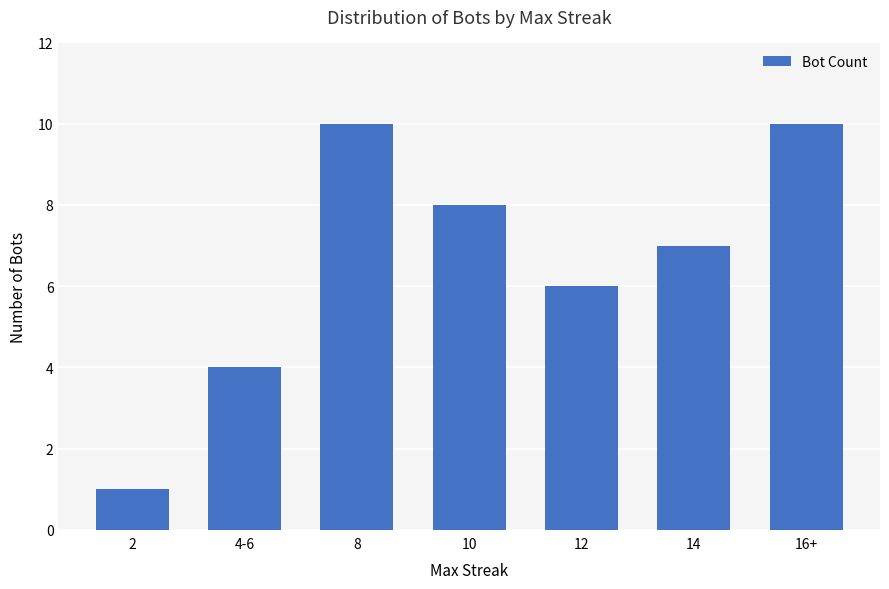

What is the change in value from 12 to 14?

+1